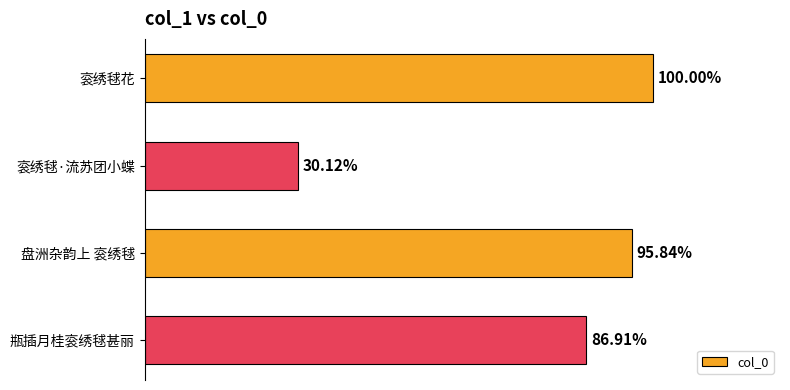

Does the chart contain stacked bars?

No